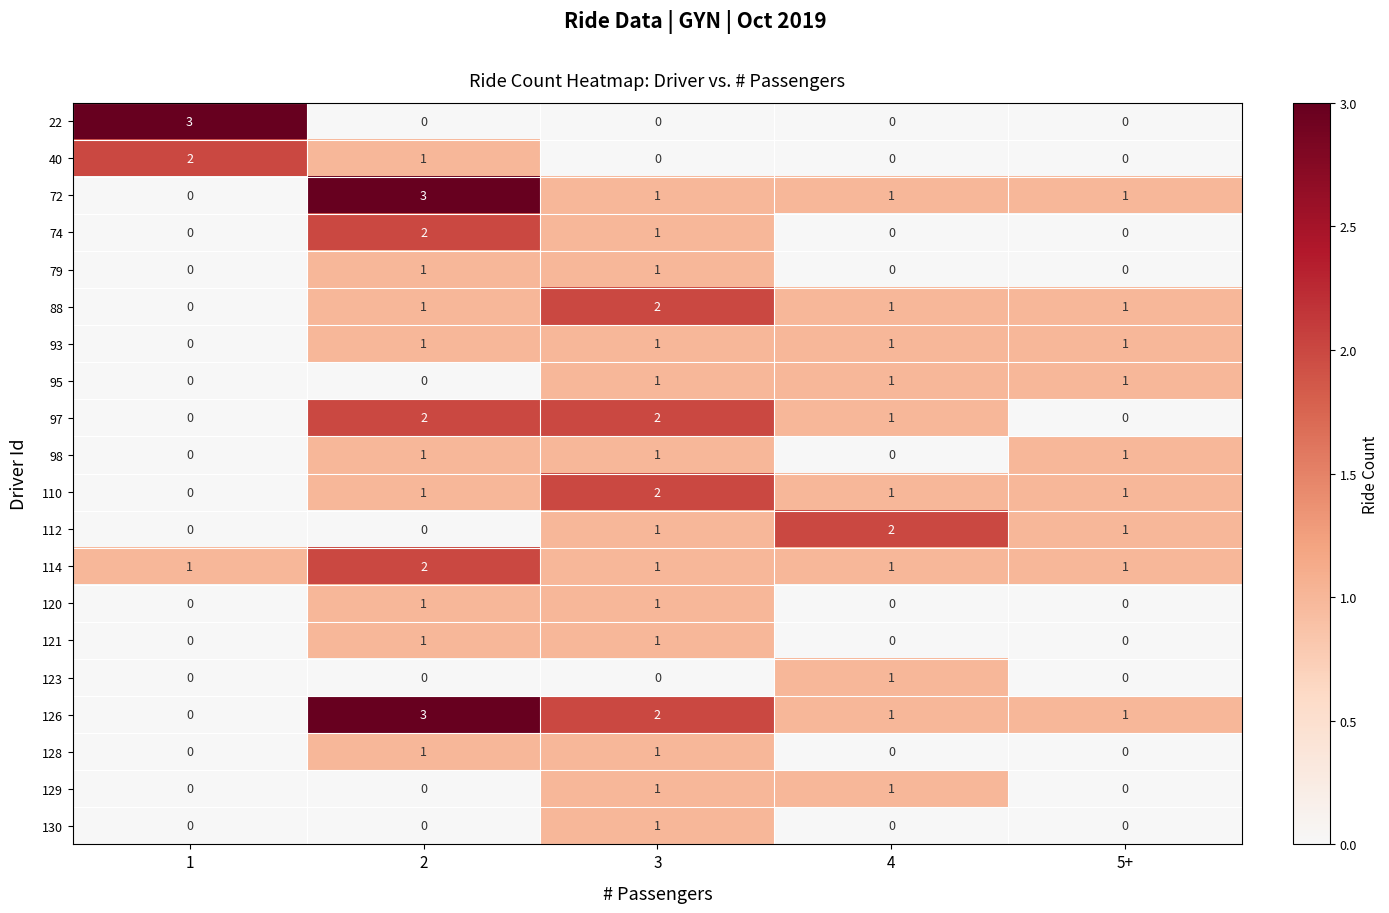

Which series has the largest total across all categories?

126